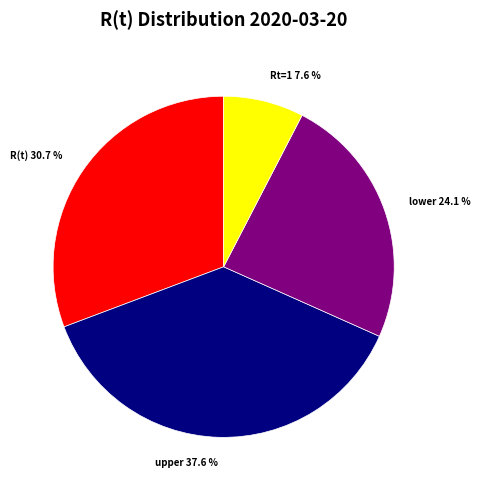

Which has a higher value, R(t) or upper?

upper